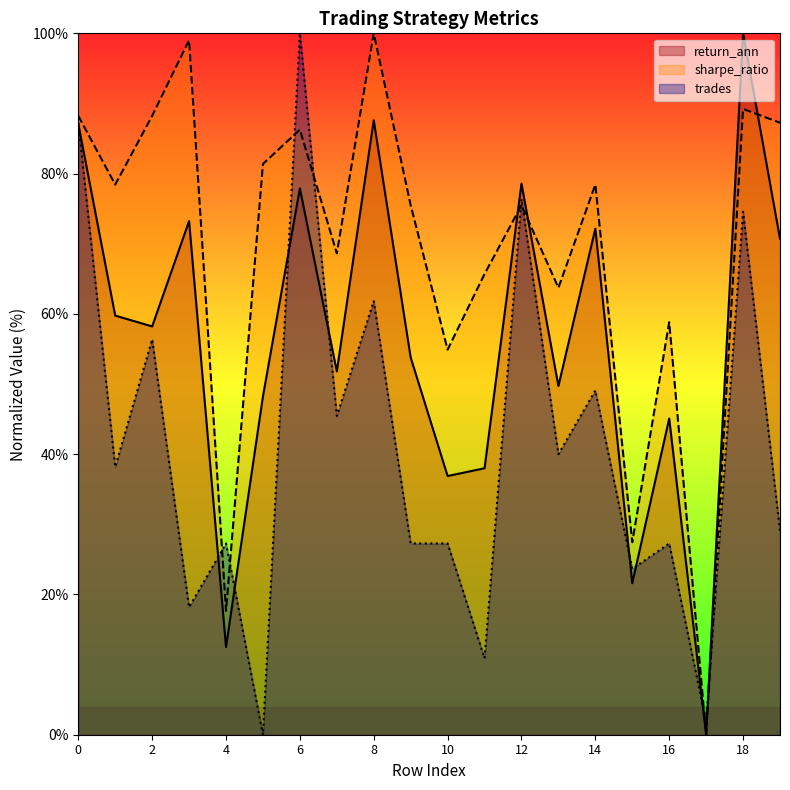

What is the total value across all series at 8?

249.4